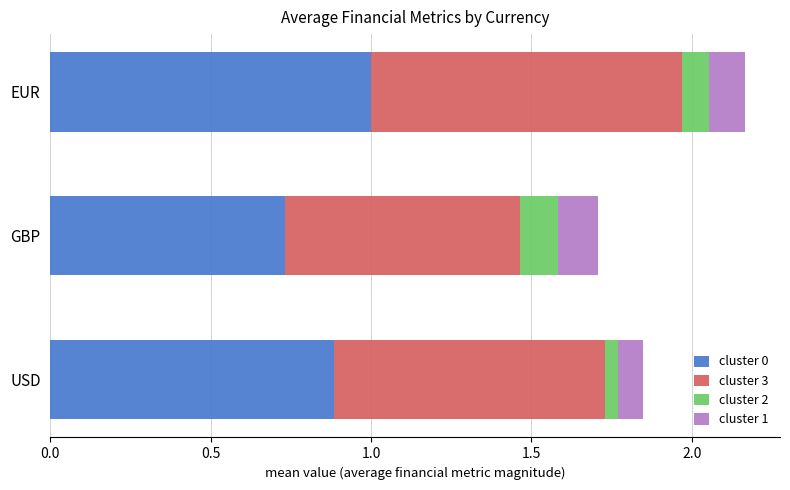

What is the total value across all series at EUR?

2.2